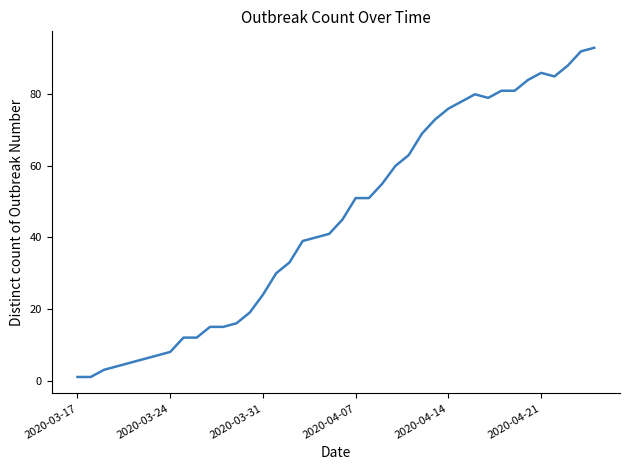

What is the greatest value displayed?

93